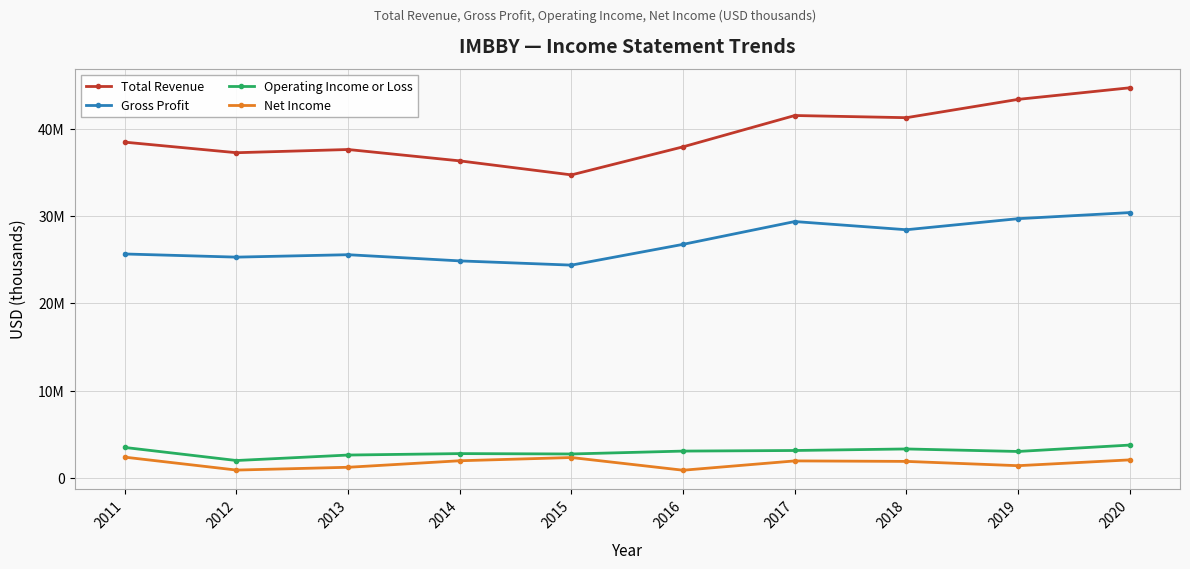

What are all the series names shown in the legend?

Total Revenue, Gross Profit, Operating Income or Loss, Net Income